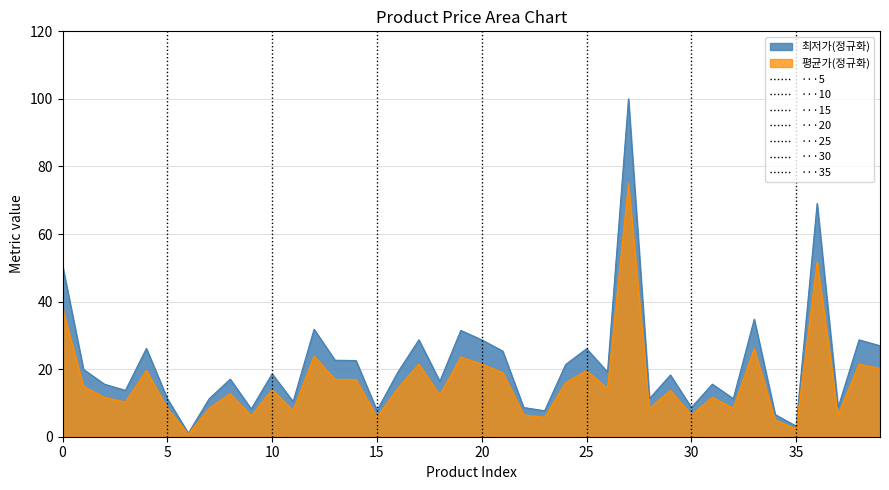

What are all the series names shown in the legend?

최저가, 평균가